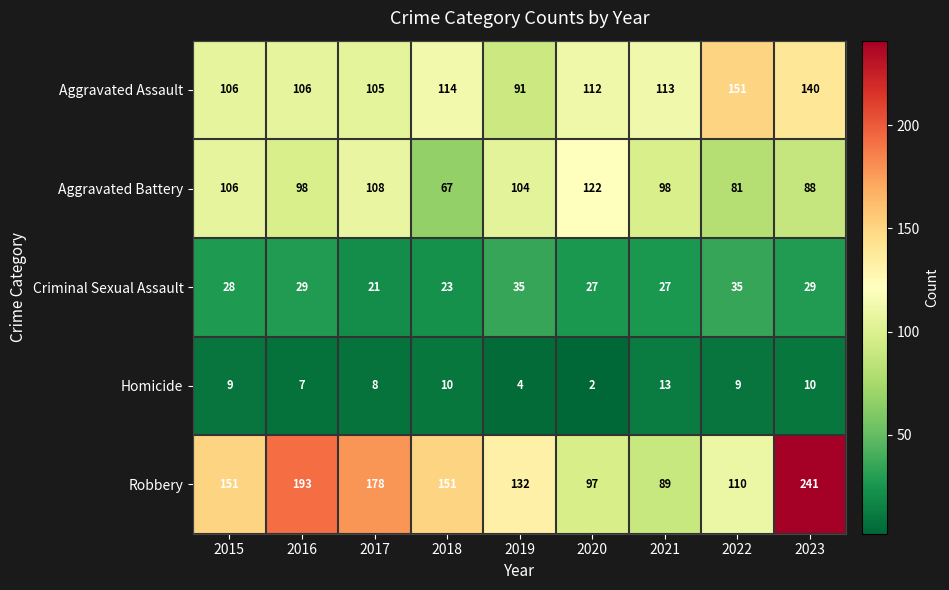

How many series are shown in this chart?

5